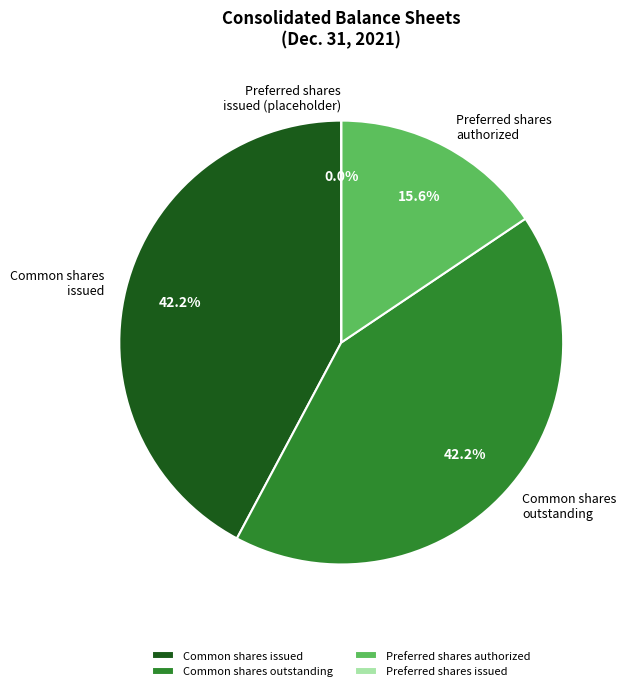

Which category has the smallest portion of the pie?

Preferred stock, shares issued